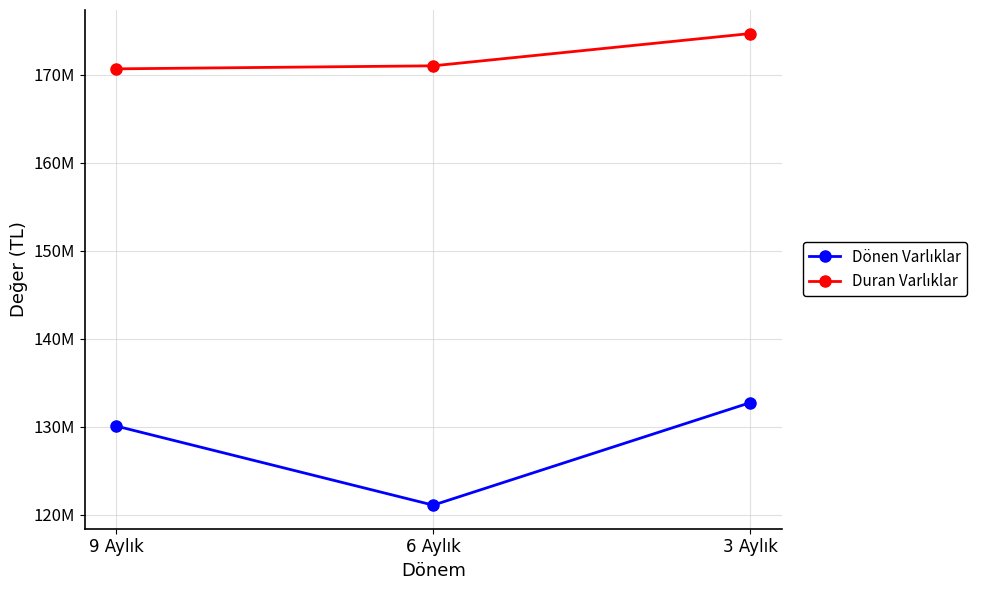

Is this an area chart (filled region under the line)?

No